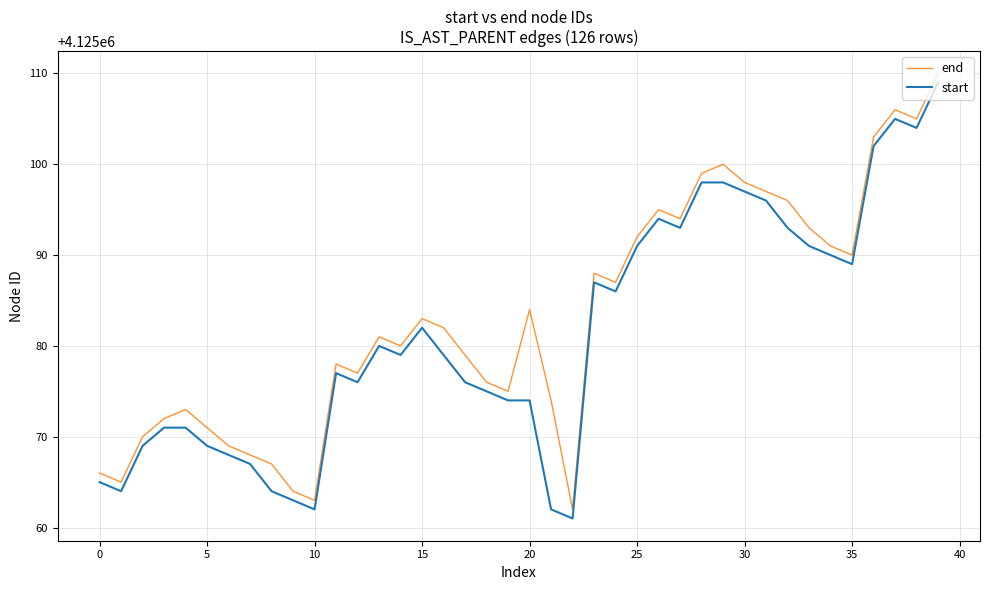

What is the difference between the maximum and minimum values in the start series?

48